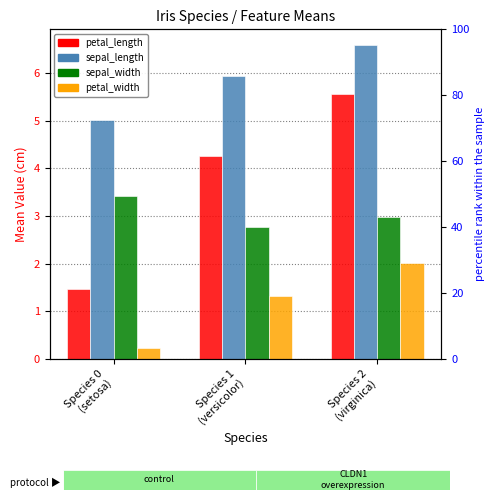

Where is sepal_length nearest to the value 5?

Species 0
(setosa)